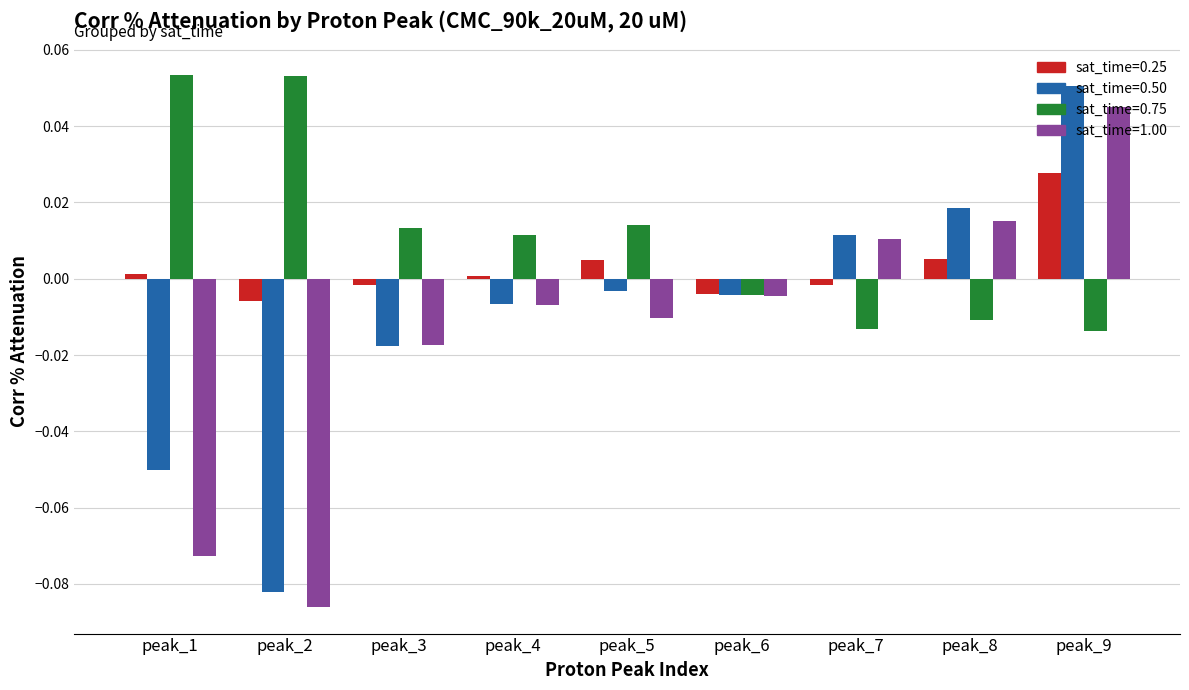

At how many categories does at least one series exceed 0?

8